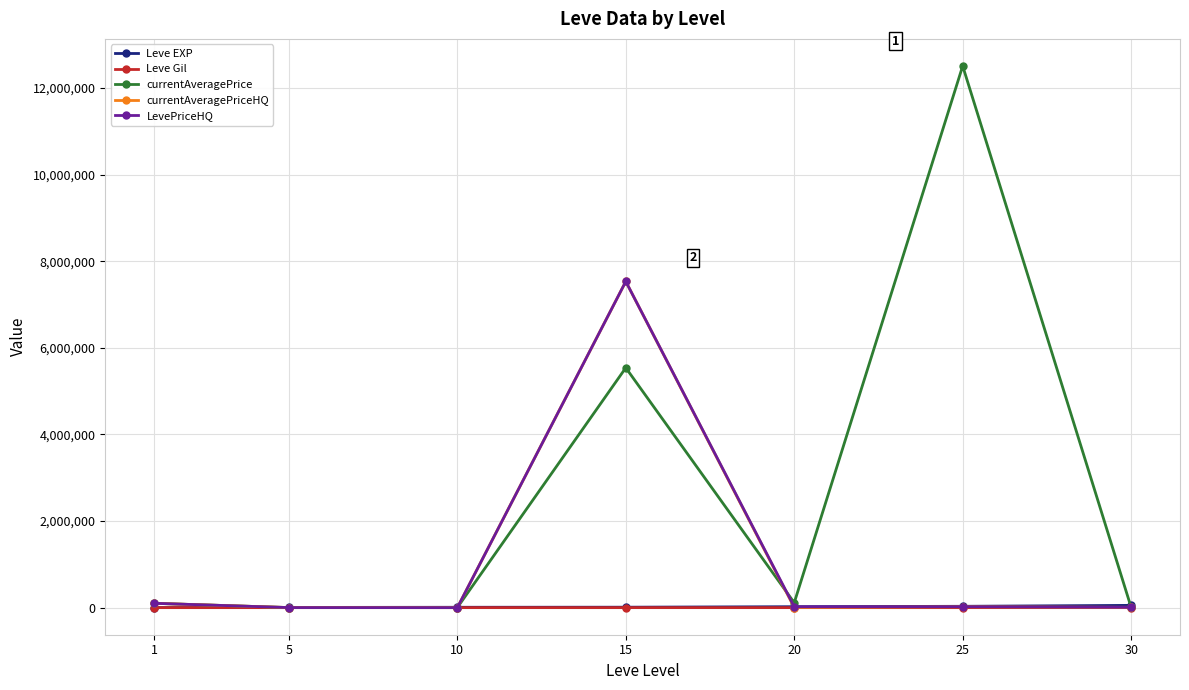

What is the difference between the second highest and minimum values in the Leve EXP series?

30190.0